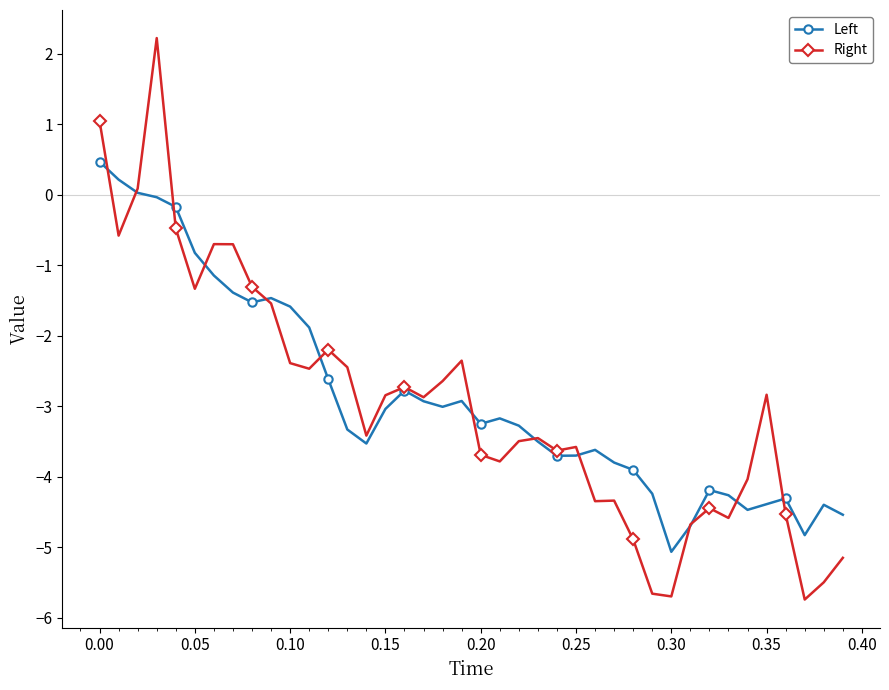

Which series ends up on top after the final intersection of Left and Right?

Left